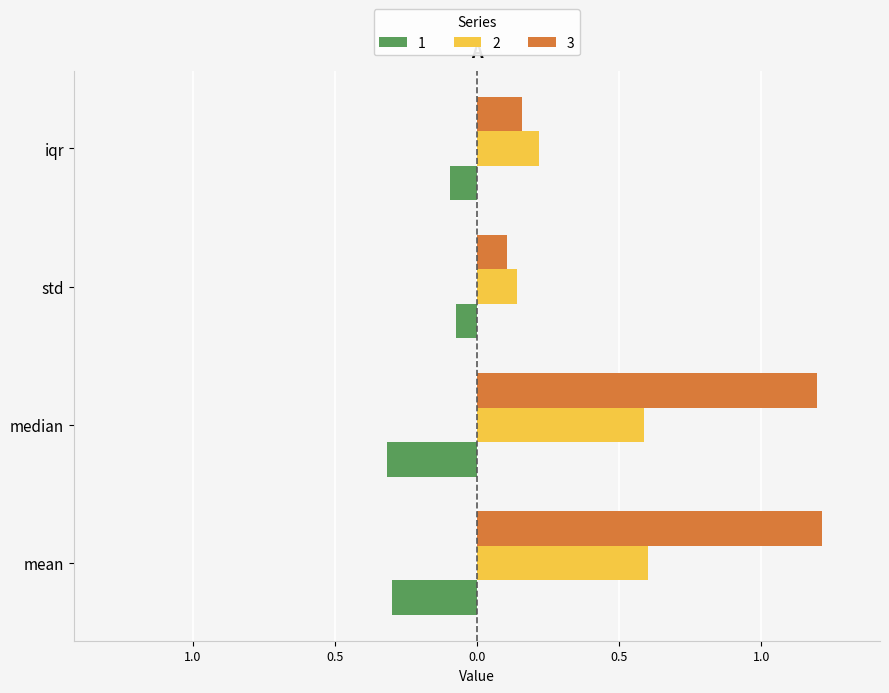

Count the number of data series in this chart.

3